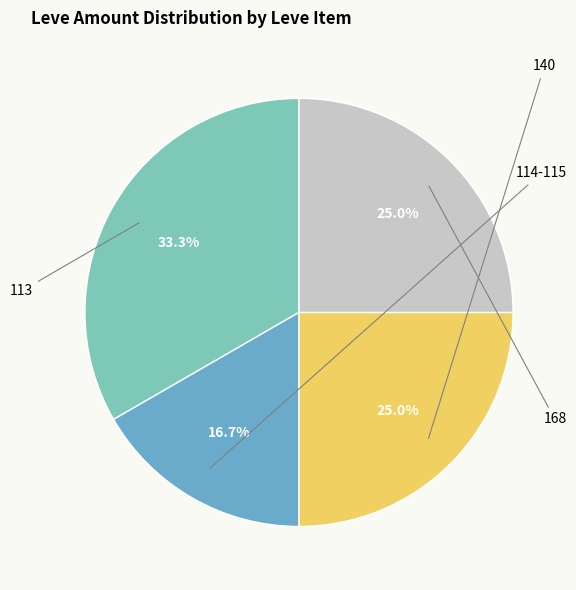

Is there a majority slice in this chart?

No